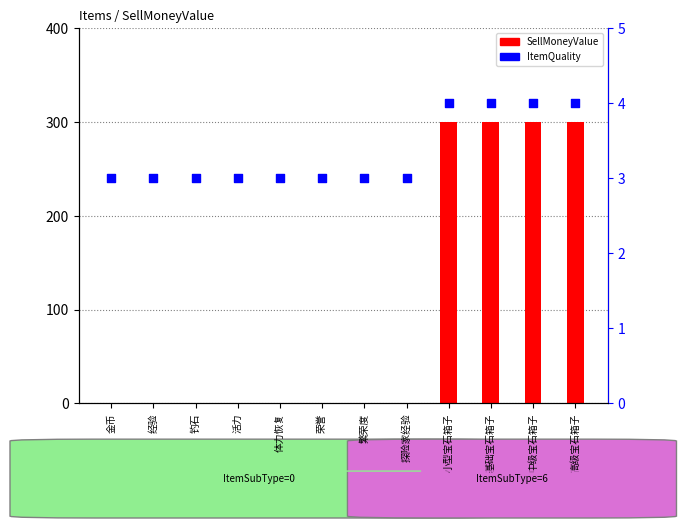

Which series reaches the minimum Y coordinate?

SellMoneyValue